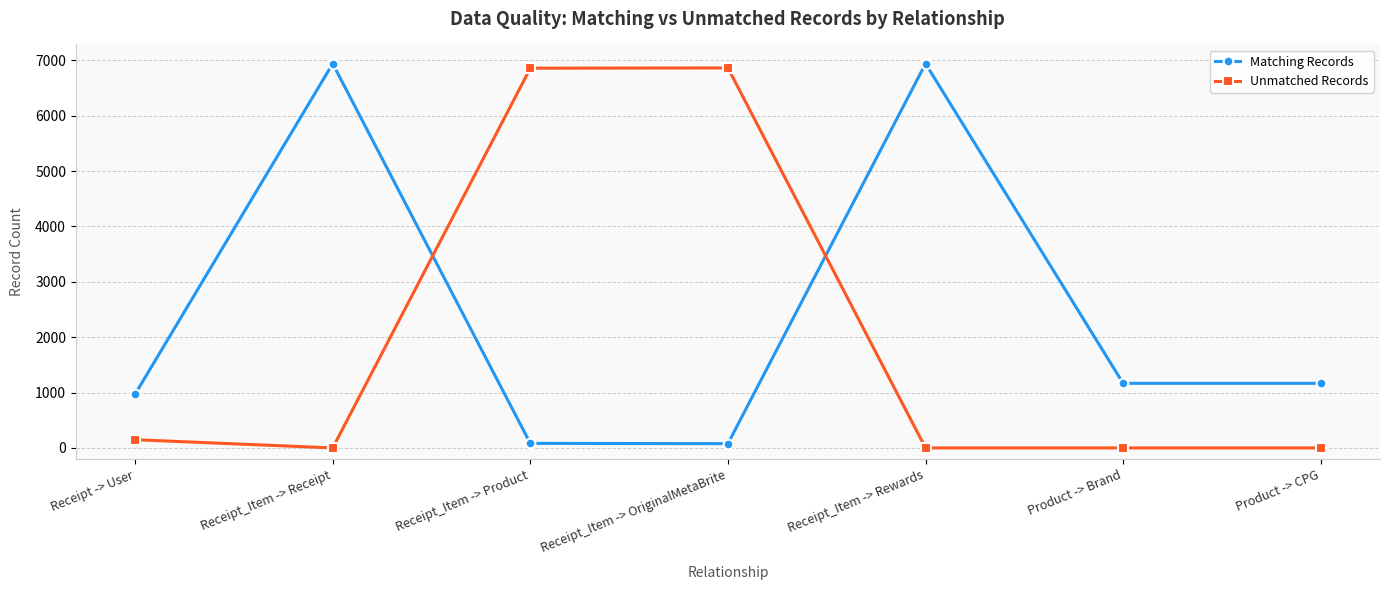

How many values in the Unmatched Records series exceed 0?

3